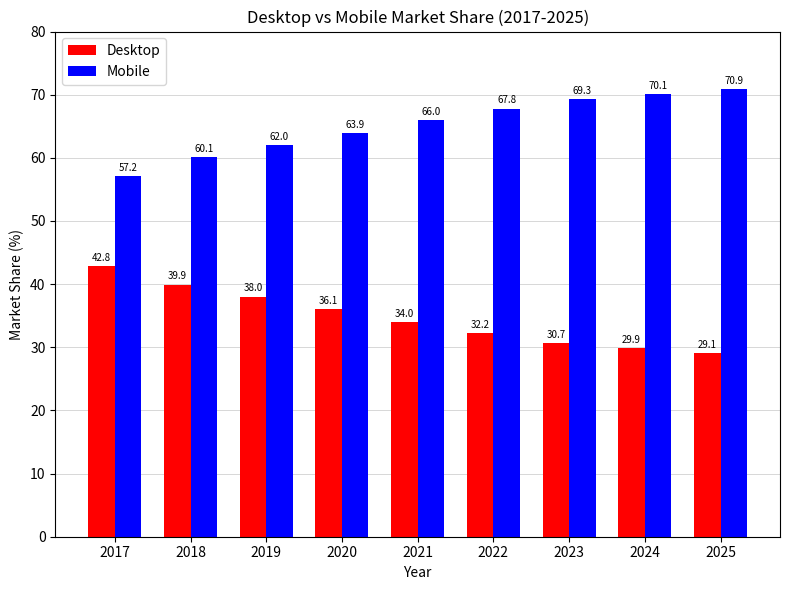

Where does the Mobile series first go above 66?

2021